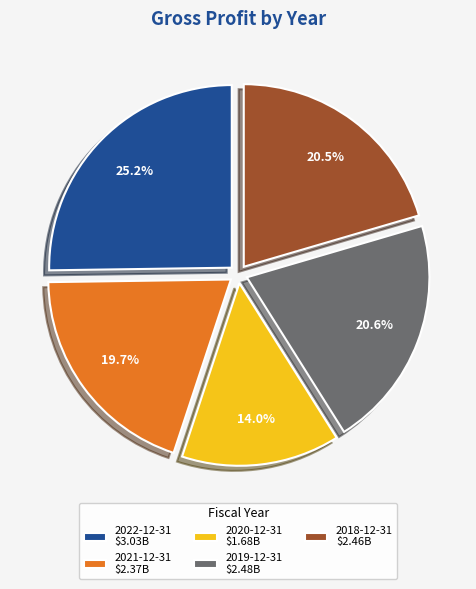

Is 2020-12-31 $1.68B the majority of the pie?

No